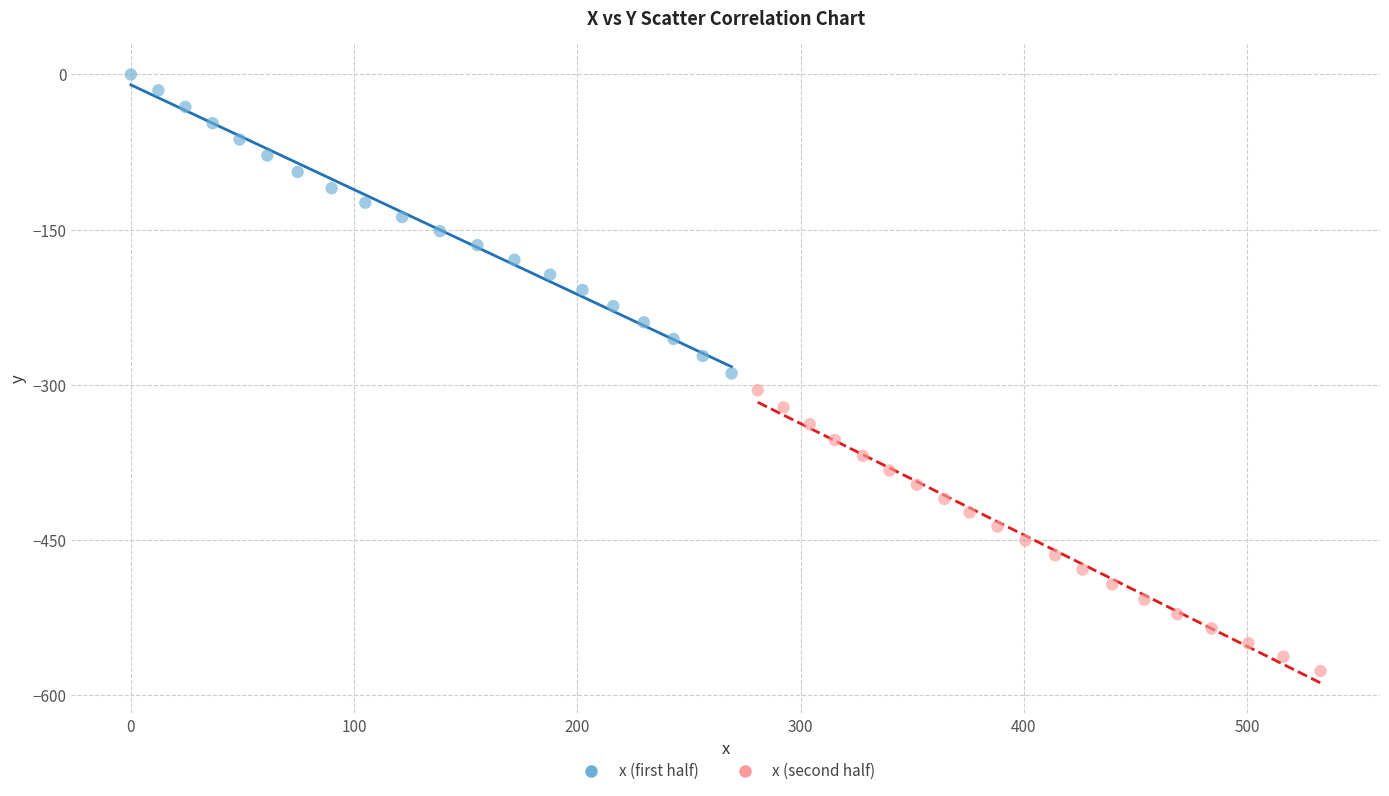

Which series contains the lowest Y value?

x (second half)